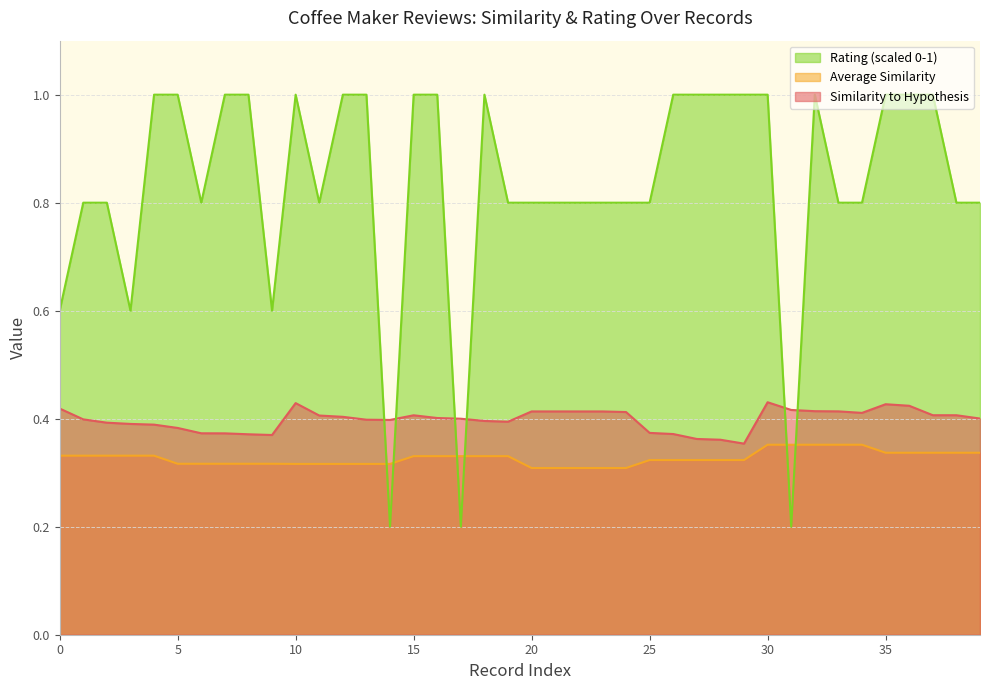

What is the value of the Rating point at the 17th from the left?

1.0